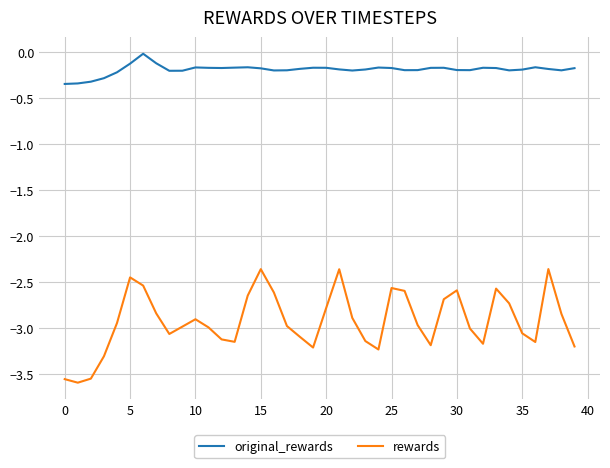

List the series in order of their overall mean, lowest first.

rewards, original_rewards